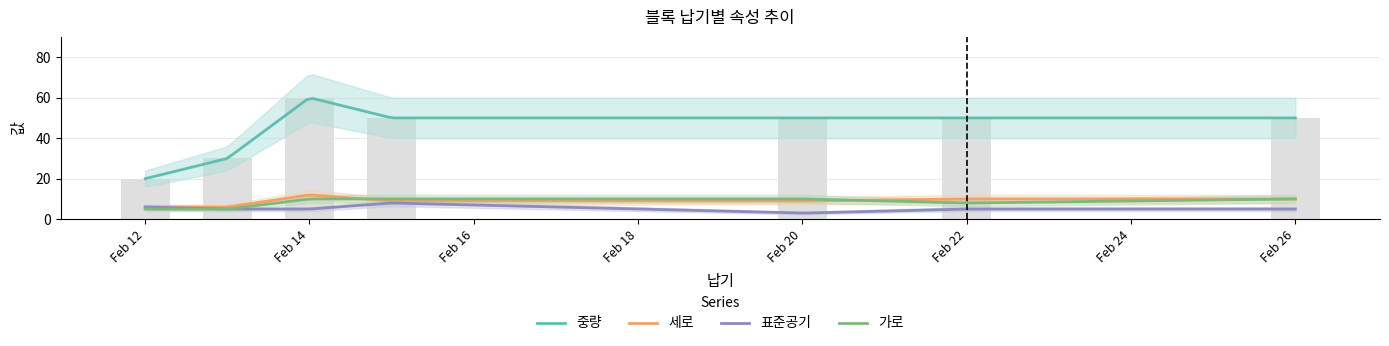

Is the value of 표준공기 at 2024-02-14 greater than the value of 중량 at 2024-02-14?

No